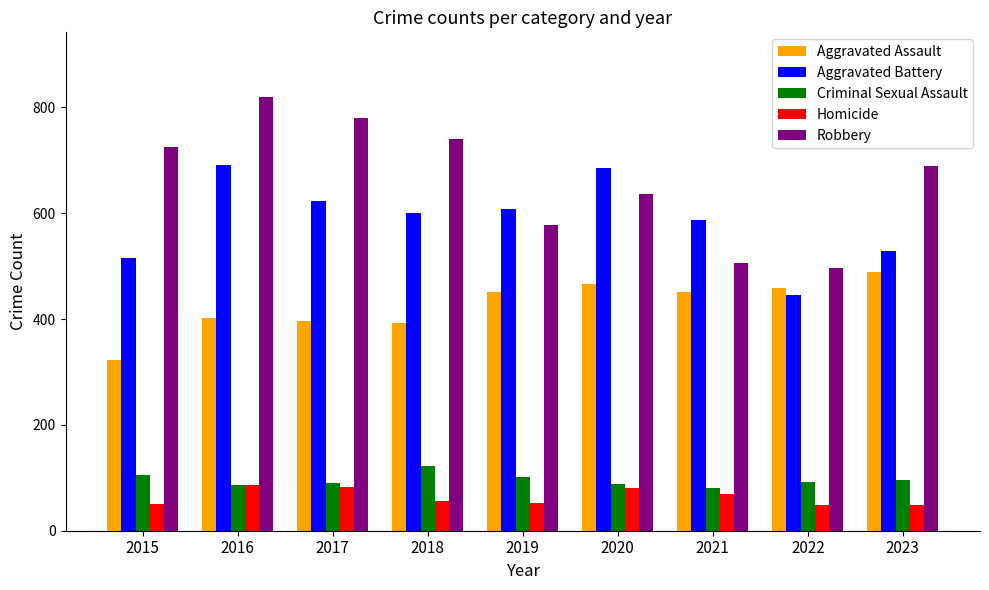

What is the sum of the Criminal Sexual Assault values at 2017 and 2023?

187